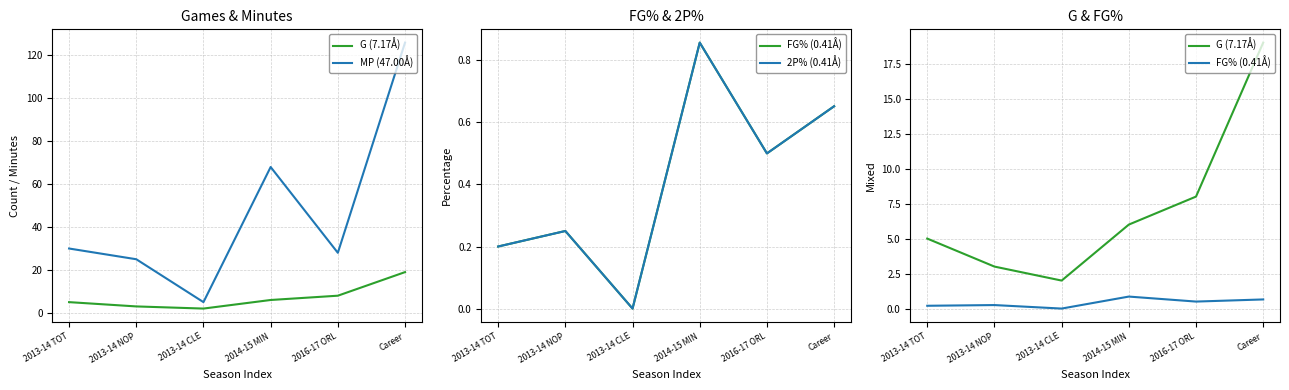

Read the MP (47.00Å) value at 2016-17 ORL.

28.0